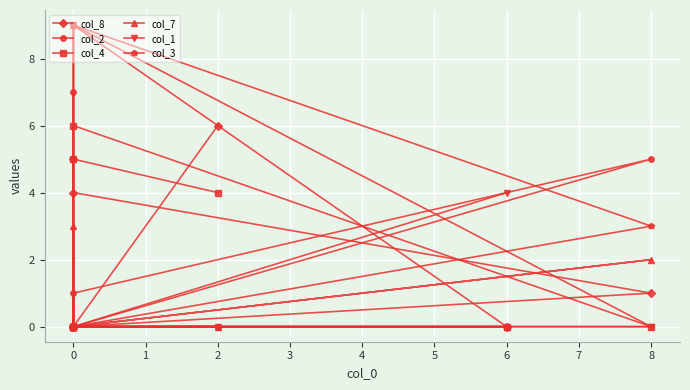

Which series ends up on top after the final intersection of col_3 and col_2?

col_3